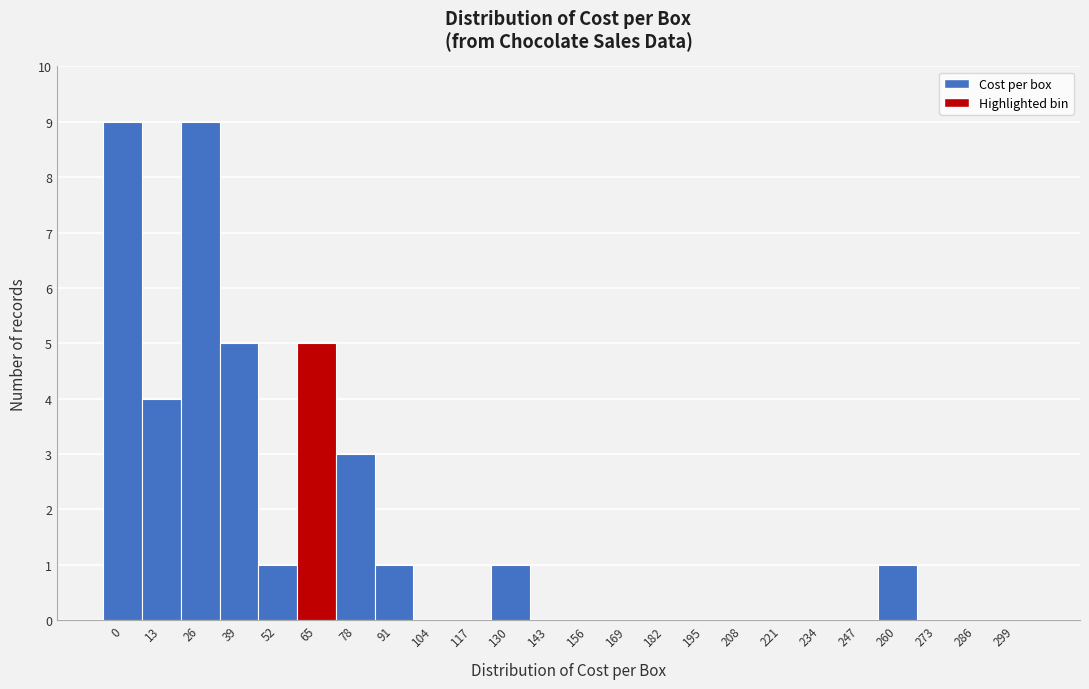

Reading left to right, extract all data points from this chart.

0=9	13=4	26=9	39=5	52=1	65=5	78=3	91=1	104=0	117=0	130=1	143=0	156=0	169=0	182=0	195=0	208=0	221=0	234=0	247=0	260=1	273=0	286=0	299=0